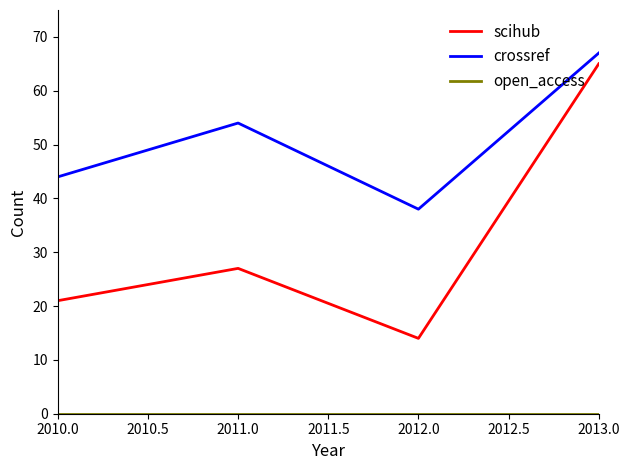

At which label is scihub closest to 39?

2011.0